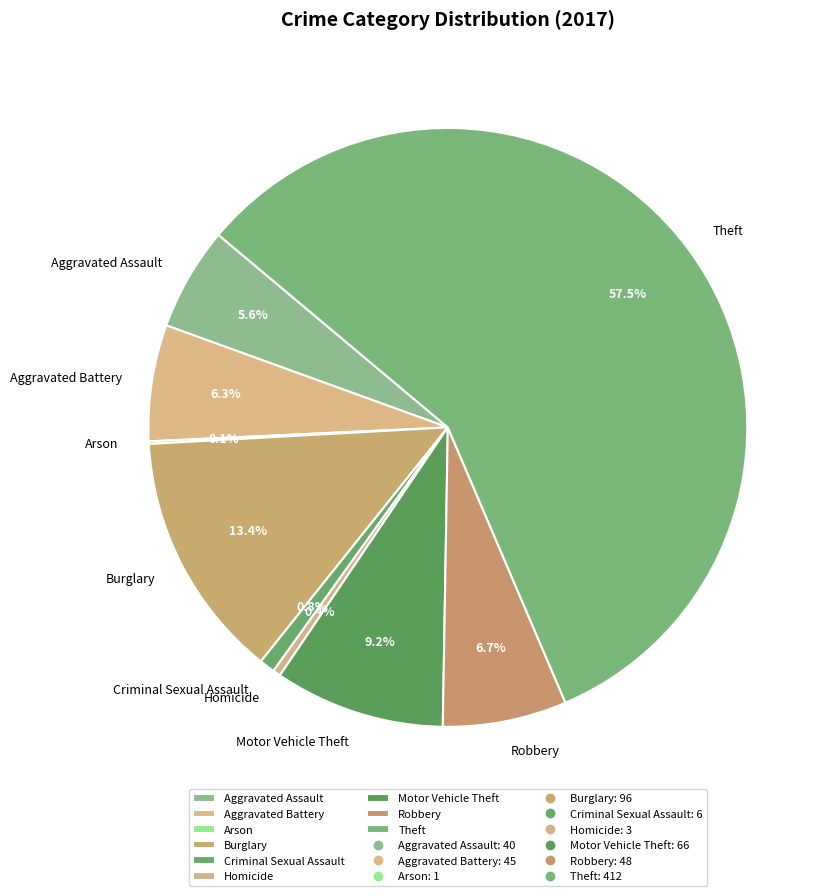

True or false: Motor Vehicle Theft accounts for 19% of the total.

False